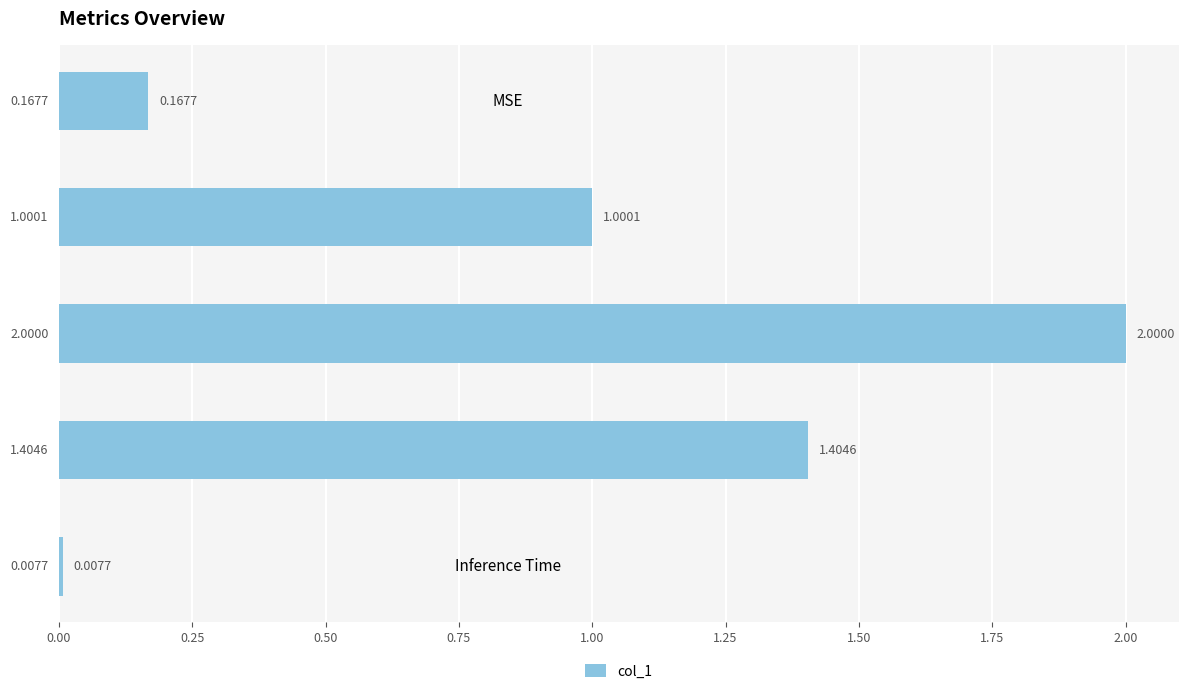

At which label is the value closest to 1?

MAPE